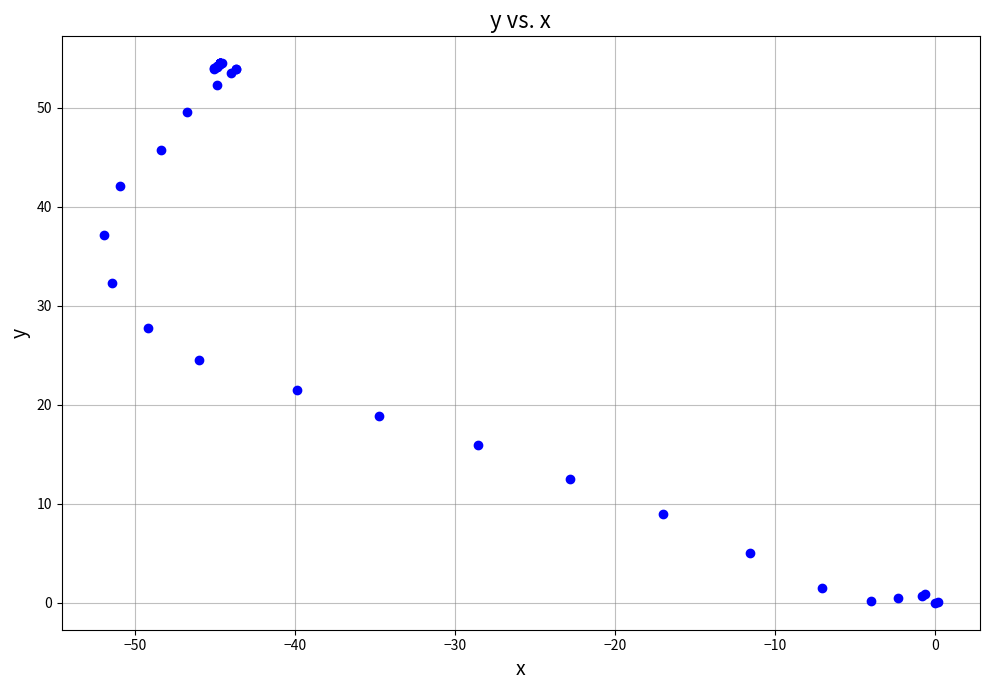

What Y value in the scatter plot is closest to 27?

27.8